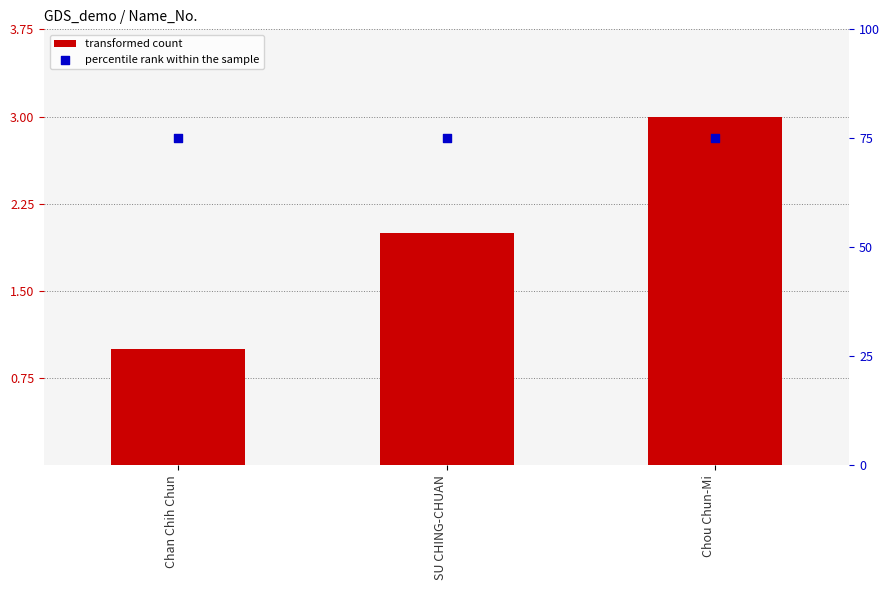

What are all the series names shown in the legend?

transformed count, percentile rank within the sample